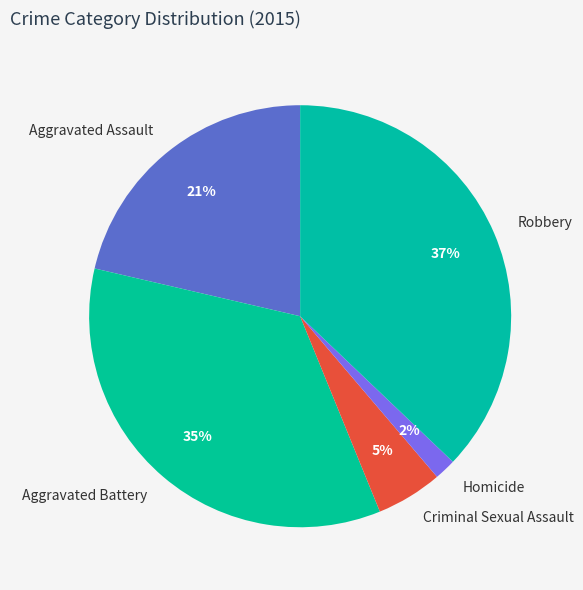

Which category has the biggest portion of the pie?

Robbery